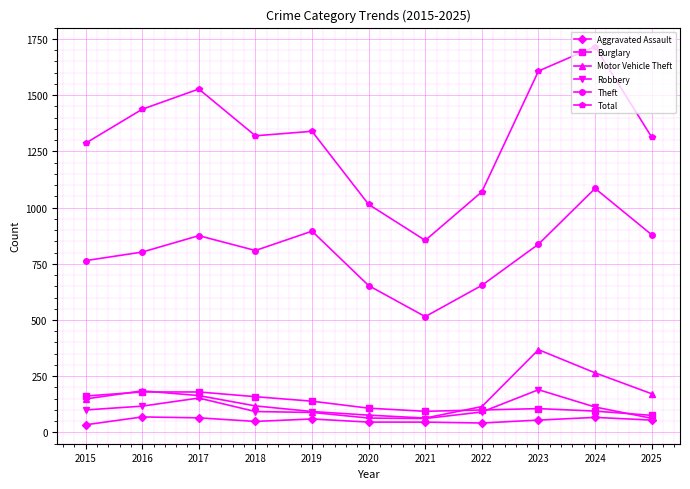

What is the greatest value displayed?

1716